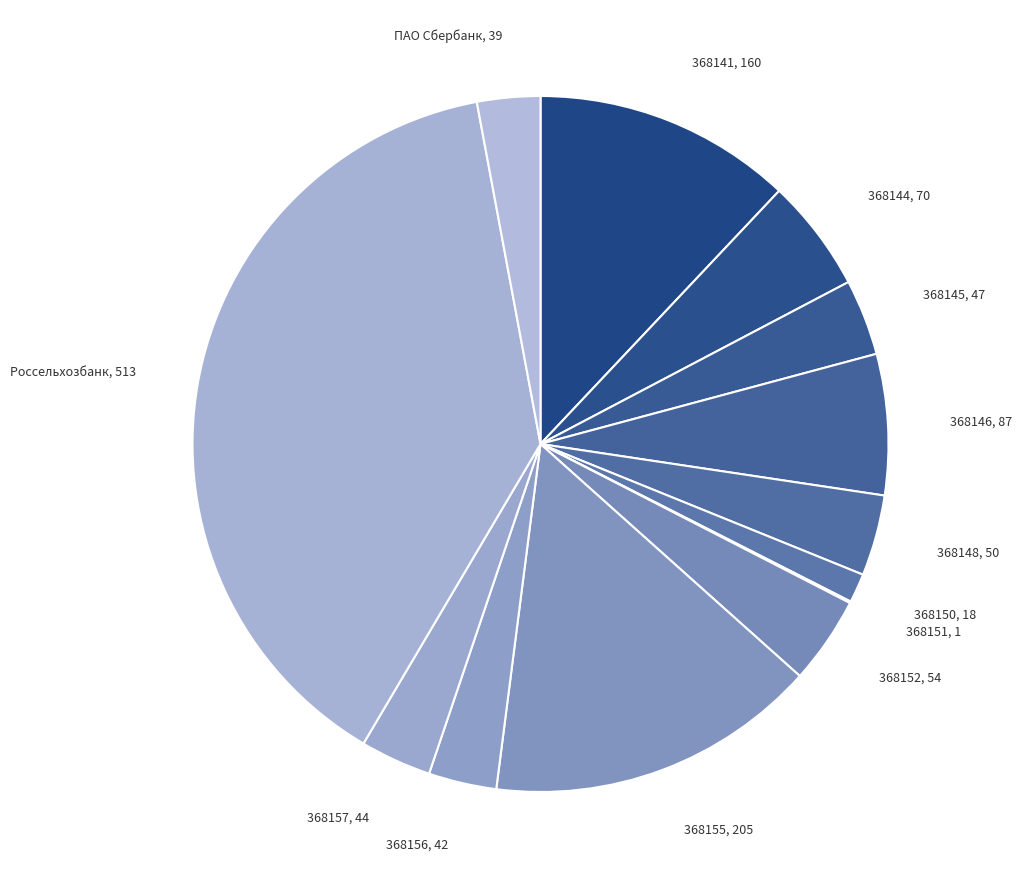

The 368152, 54 slice represents 4% of the pie. True or false?

True